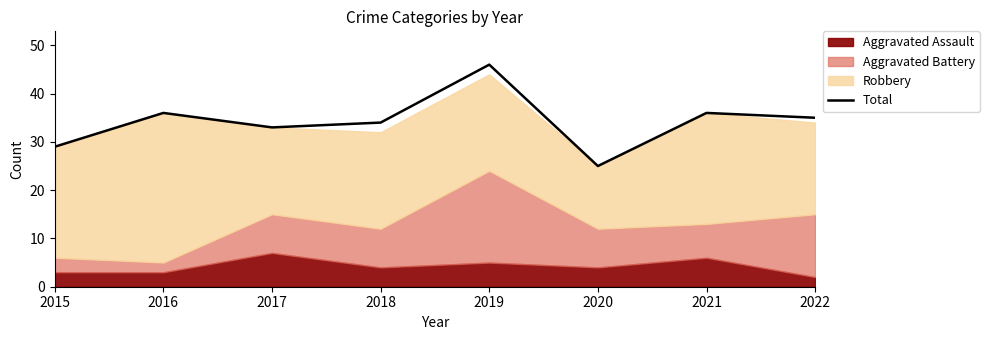

Rank the categories by value from lowest to highest.

2020, 2015, 2017, 2018, 2022, 2016, 2021, 2019